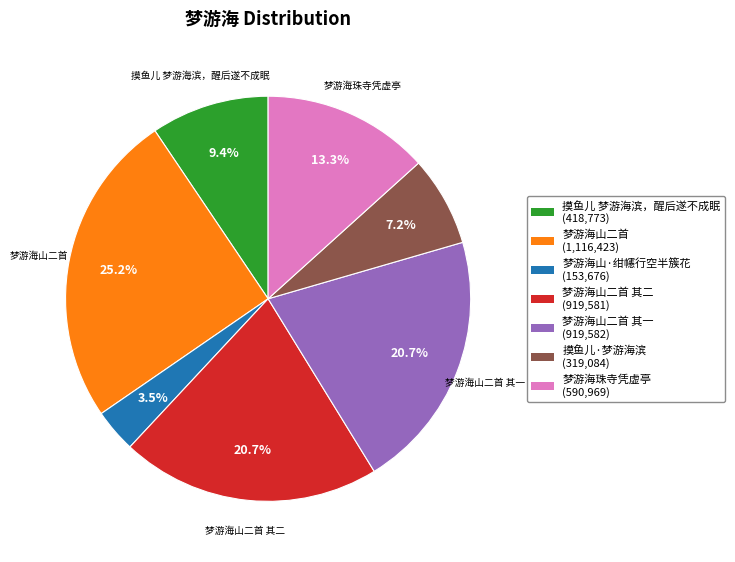

Does any single category account for the majority?

No